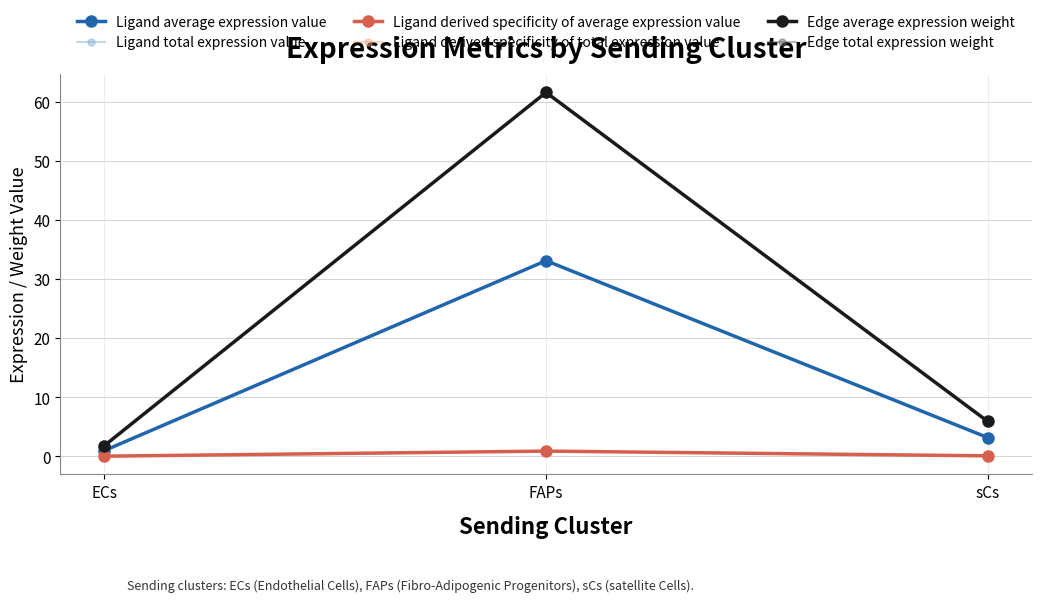

What value does the Ligand average expression value series have at FAPs?

33.1